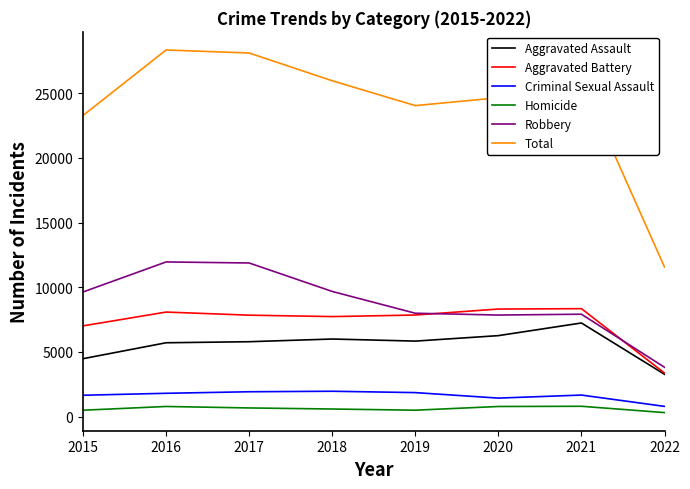

Is the value of Total at 2015 greater than the value of Aggravated Battery at 2019?

Yes